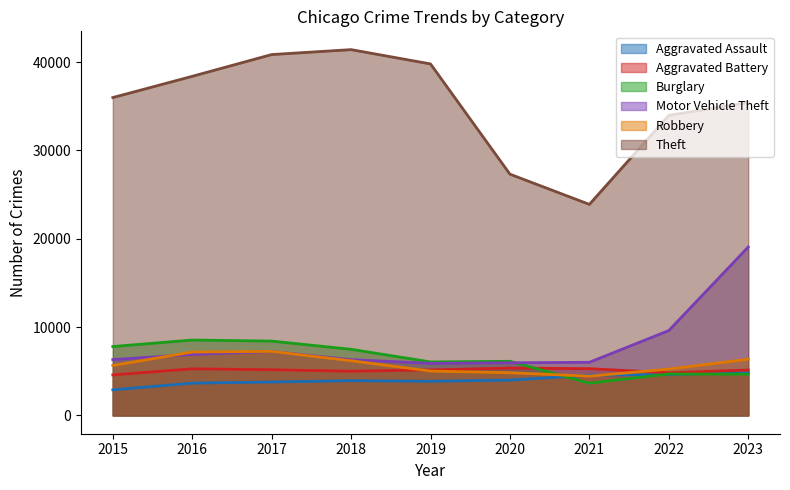

True or false: Aggravated Assault has more than 0 interior local peaks.

True